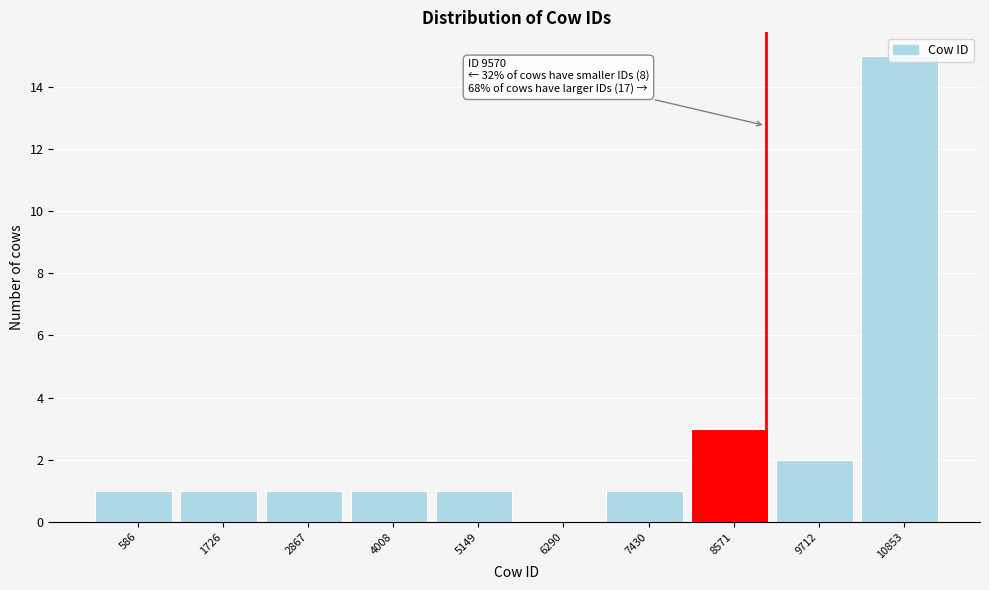

Between 6290 and 4008, which is larger?

4008